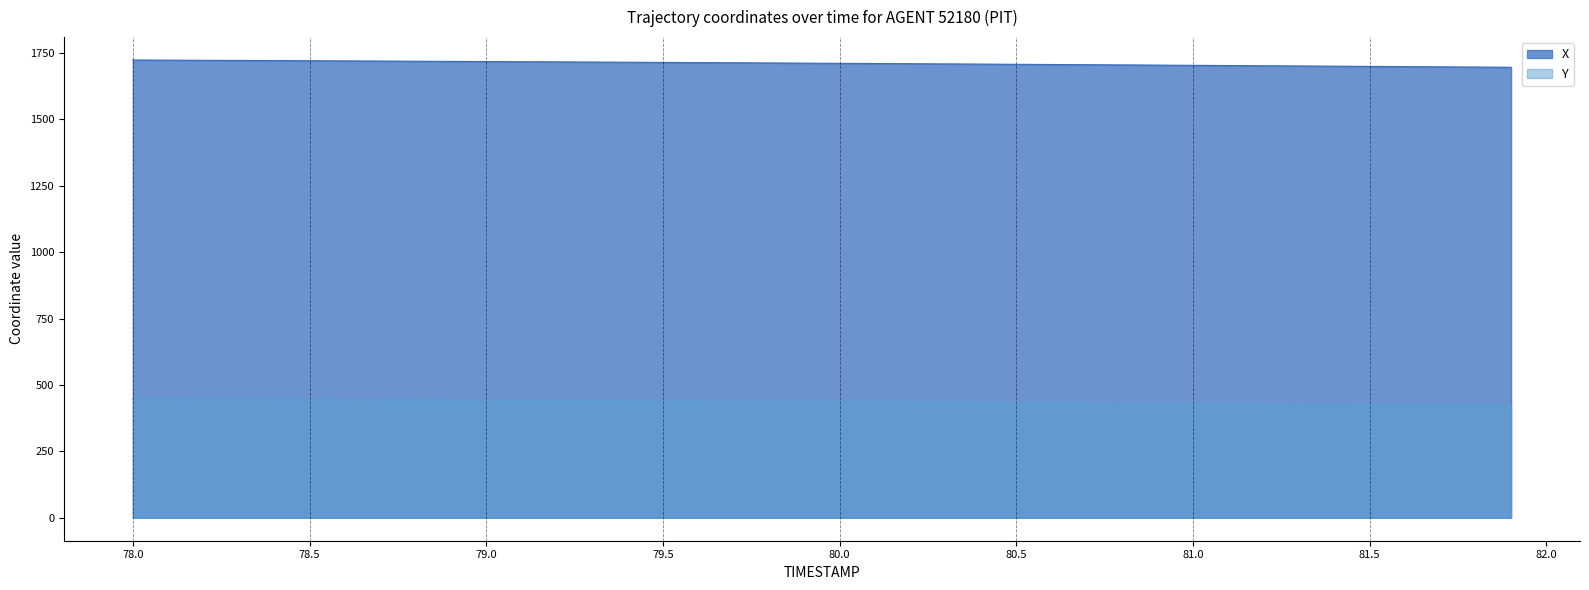

True or false: Y and X cross at least once.

False